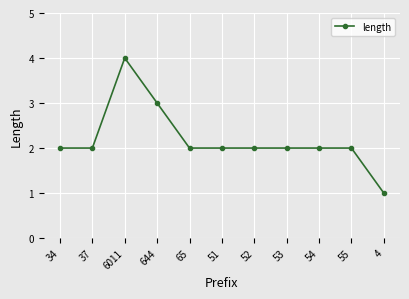

Which has a higher value, 55 or 4?

55